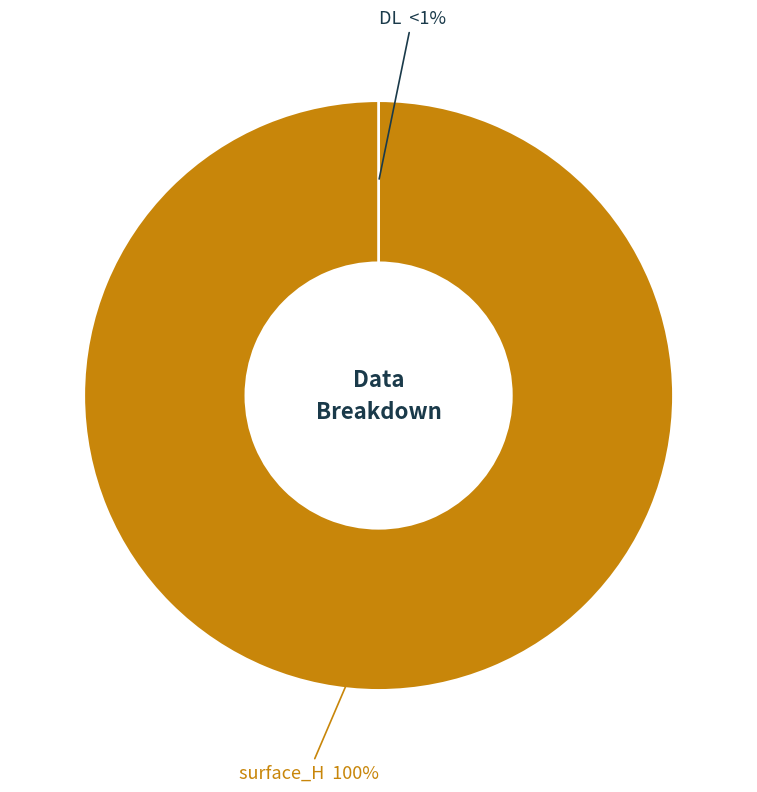

The DL slice represents 14% of the pie. True or false?

False